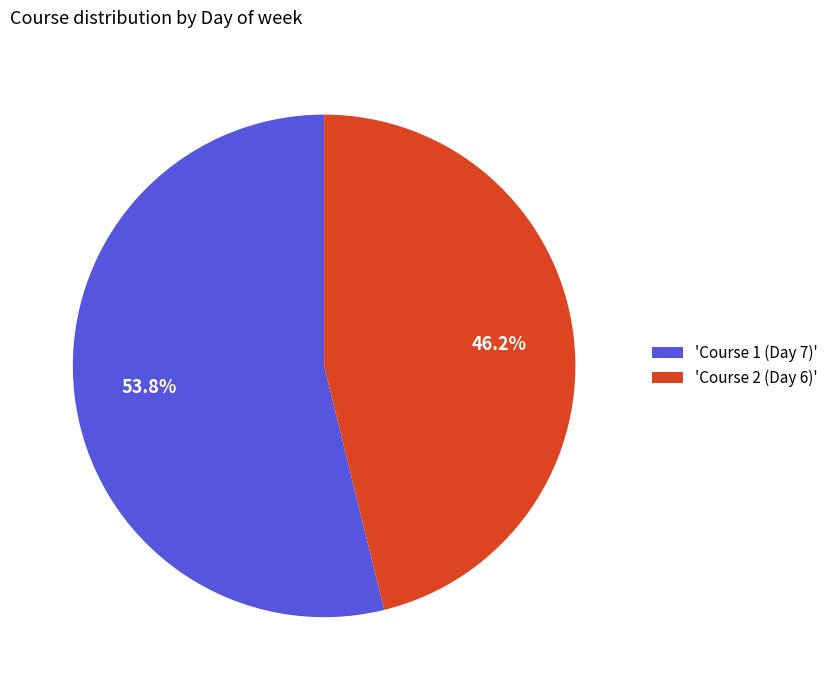

What is the ratio of the value at 'Course 1 (Day 7)' to the value at 'Course 2 (Day 6)'?

1.2